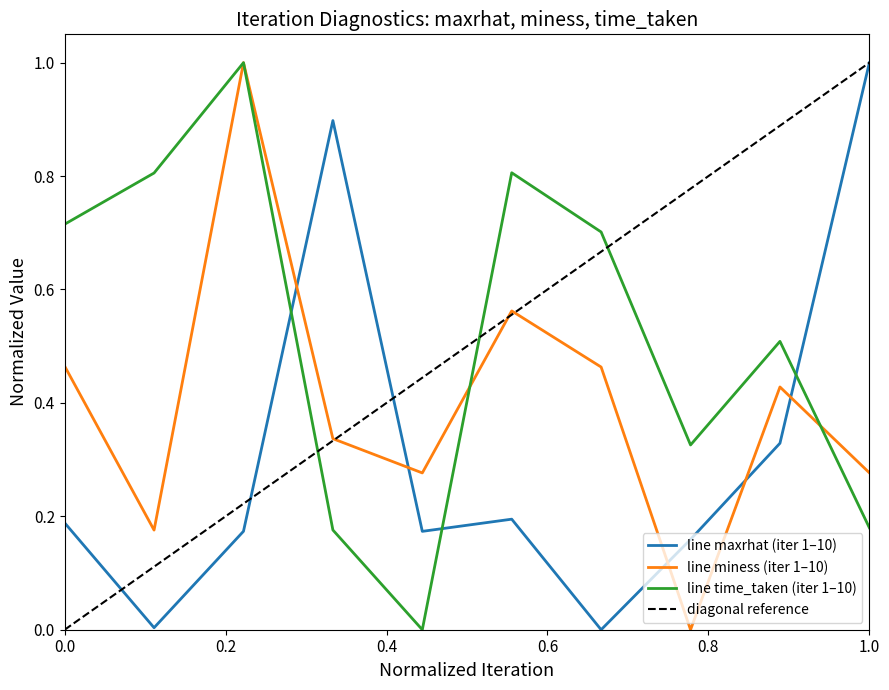

True or false: miness and maxrhat cross at least once.

True